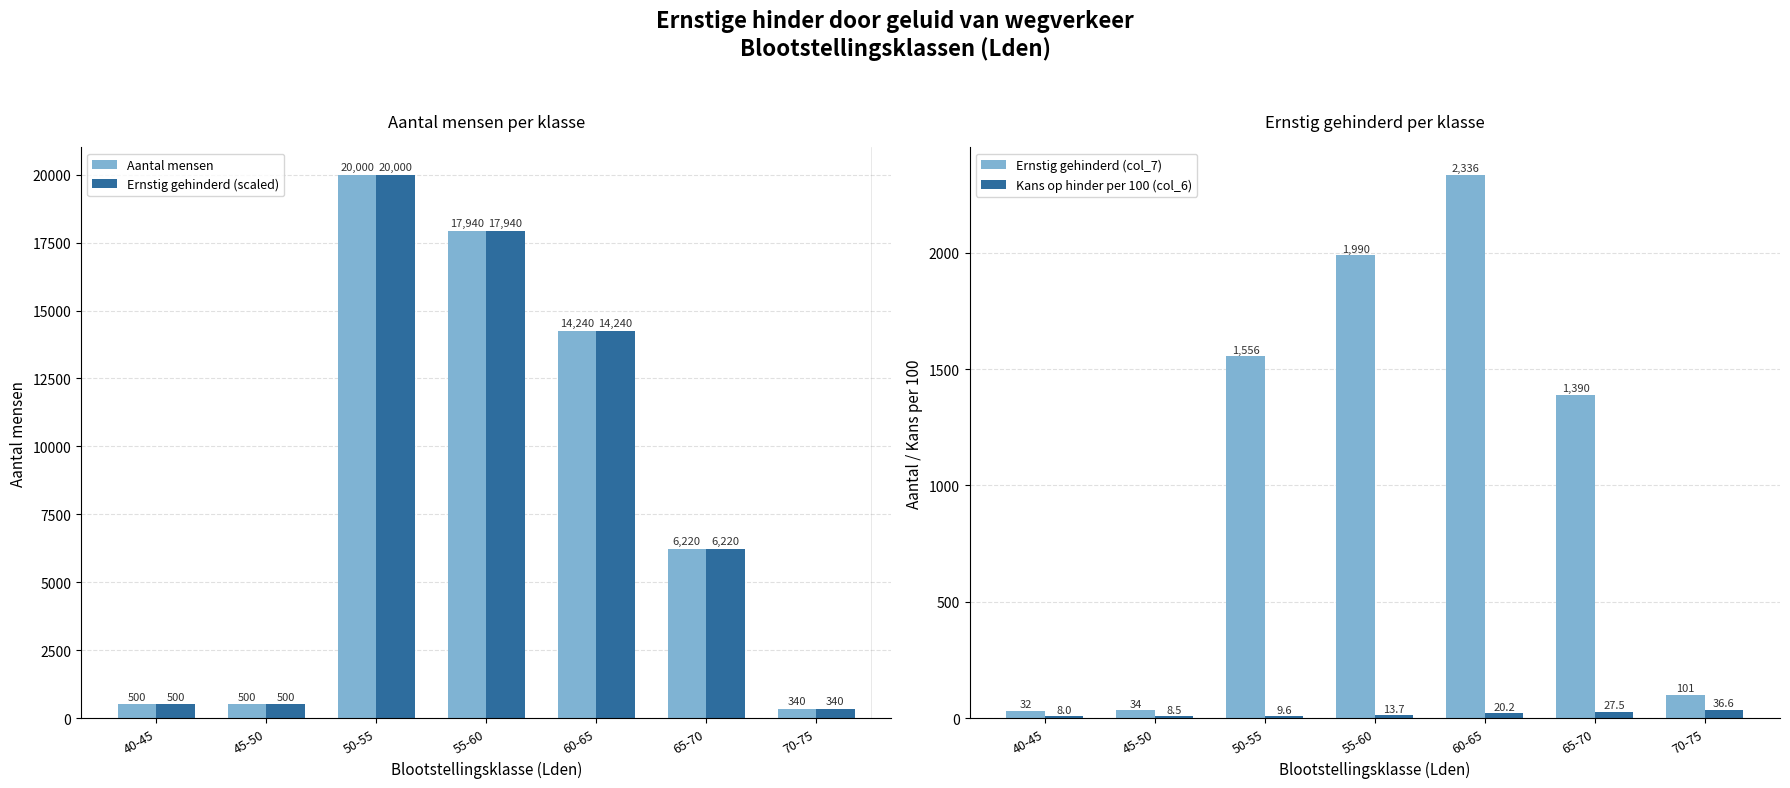

List the labels in order of Ernstig gehinderd (col_7) value, largest first.

60-65, 55-60, 50-55, 65-70, 70-75, 45-50, 40-45